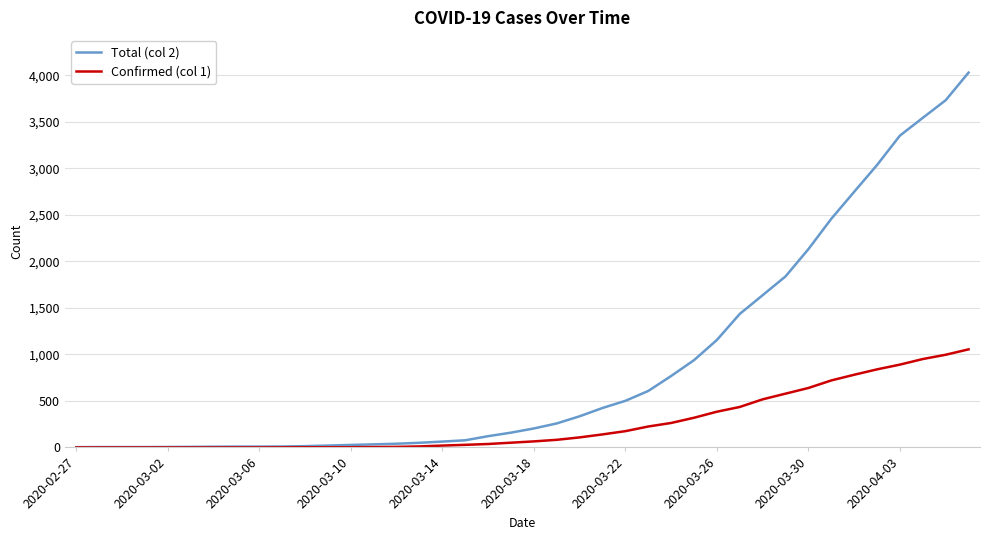

List the series in order of their peak value, lowest first.

Confirmed (col 1), Total (col 2)